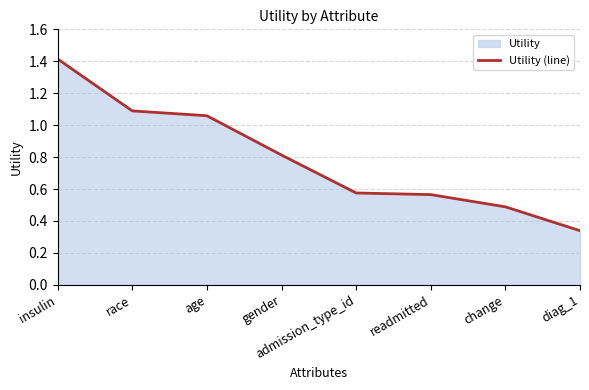

Reading left to right, list all the values displayed in this chart.

insulin=1.4	race=1.1	age=1.1	gender=0.8	admission_type_id=0.6	readmitted=0.6	change=0.5	diag_1=0.3